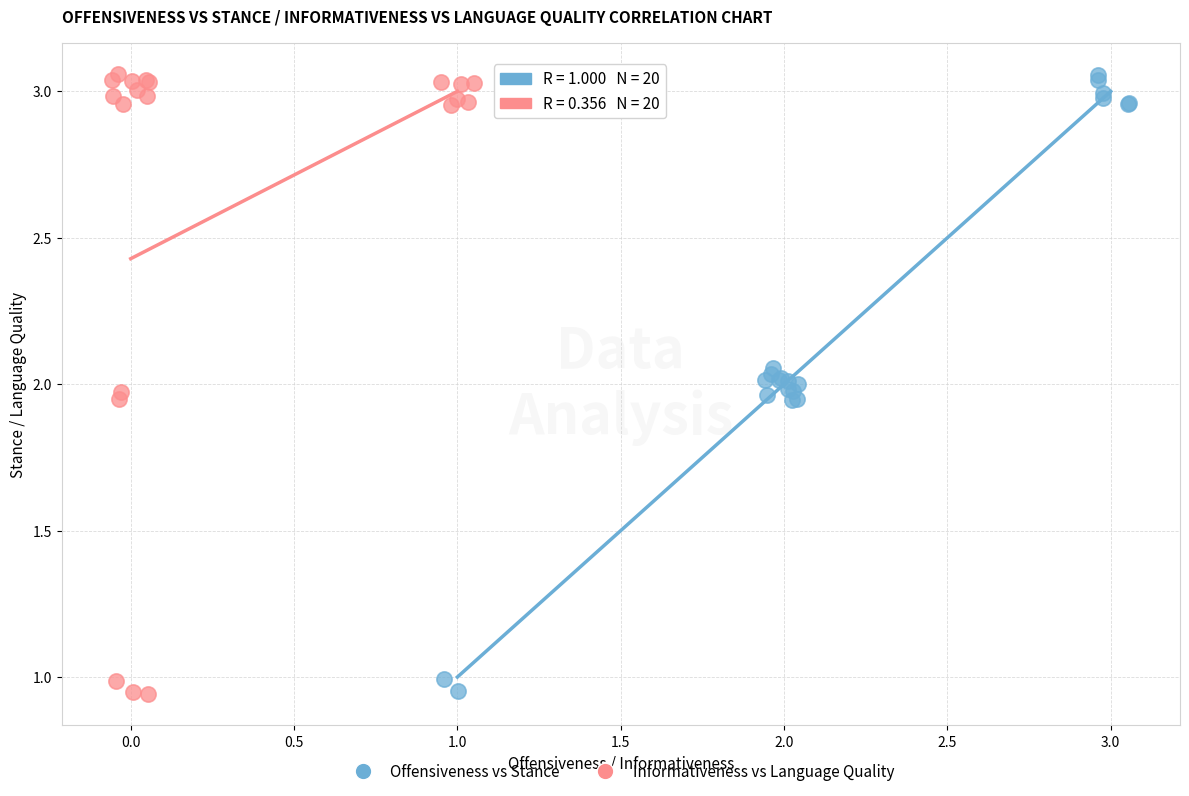

What are all the series names shown in the legend?

Offensiveness vs Stance, Informativeness vs Language Quality